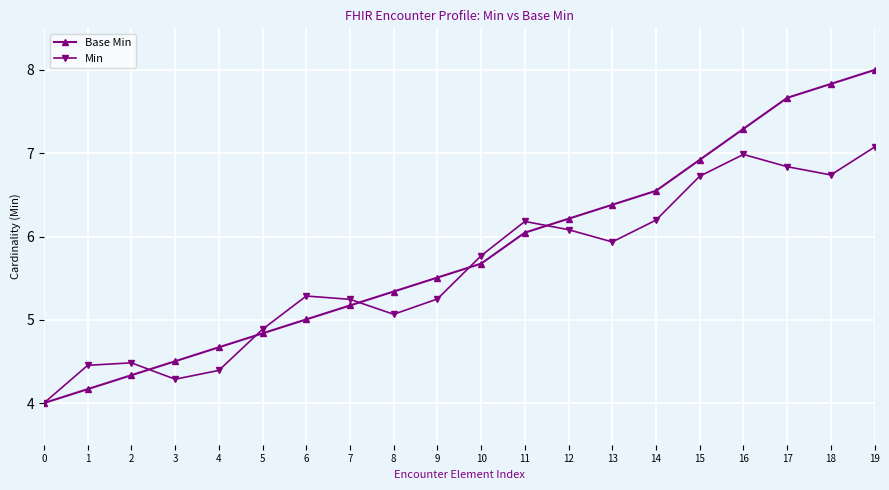

Rank the series by their average value, from highest to lowest.

Base Min, Min